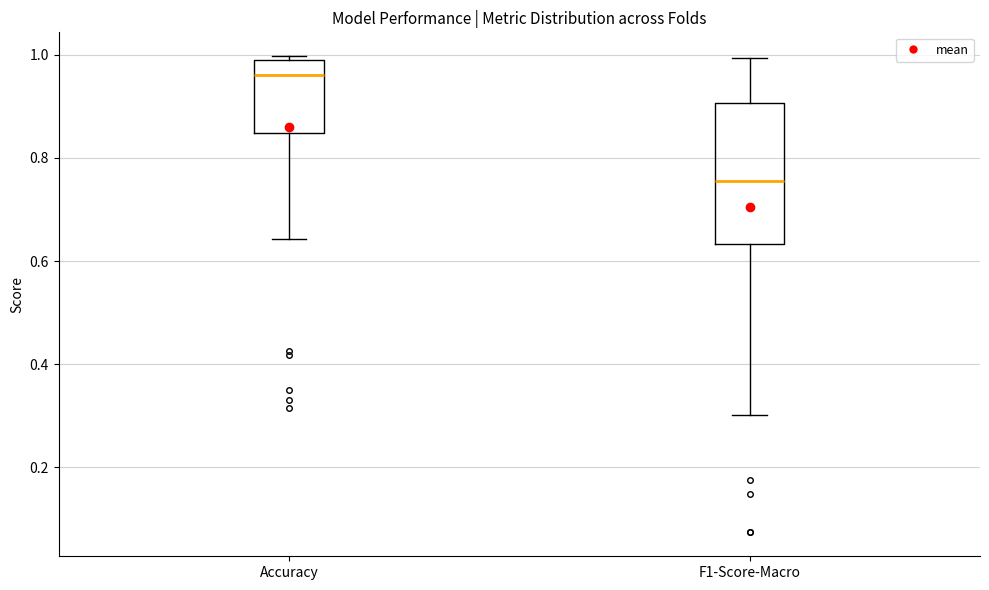

Reading left to right, transcribe this box plot: for each box, give where its median line is, the range the box spans, and where its two whiskers end, as read against the y-axis. The values are not printed on the chart, so give them approximately, as read against the axis.

Accuracy: median 0.96, box 0.84 to 1.00, whiskers 0.64 to 1.00 (just above the box's upper edge)
F1-Score-Macro: median 0.76, box 0.64 to 0.90, whiskers 0.30 to 1.00